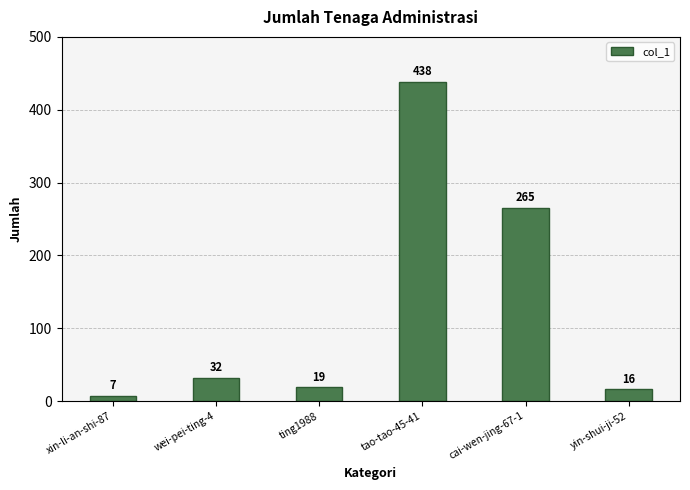

List the labels in order of value, smallest first.

xin-li-an-shi-87, yin-shui-ji-52, ting1988, wei-pei-ting-4, cai-wen-jing-67-1, tao-tao-45-41